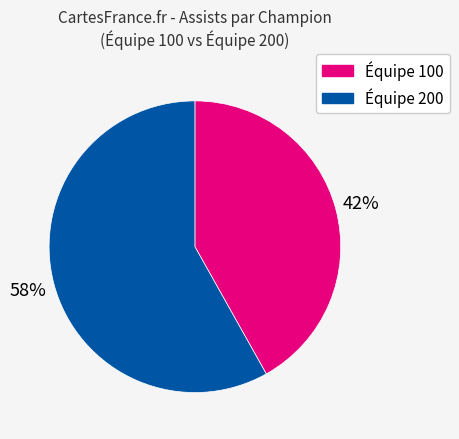

To the nearest percent, what is the average slice percentage?

50%